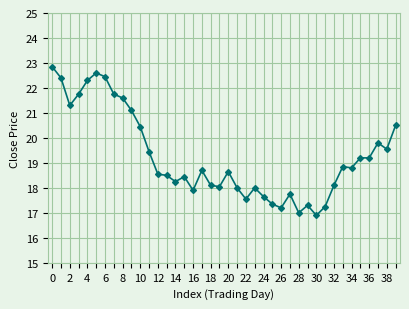

What is the smallest value displayed?

16.9